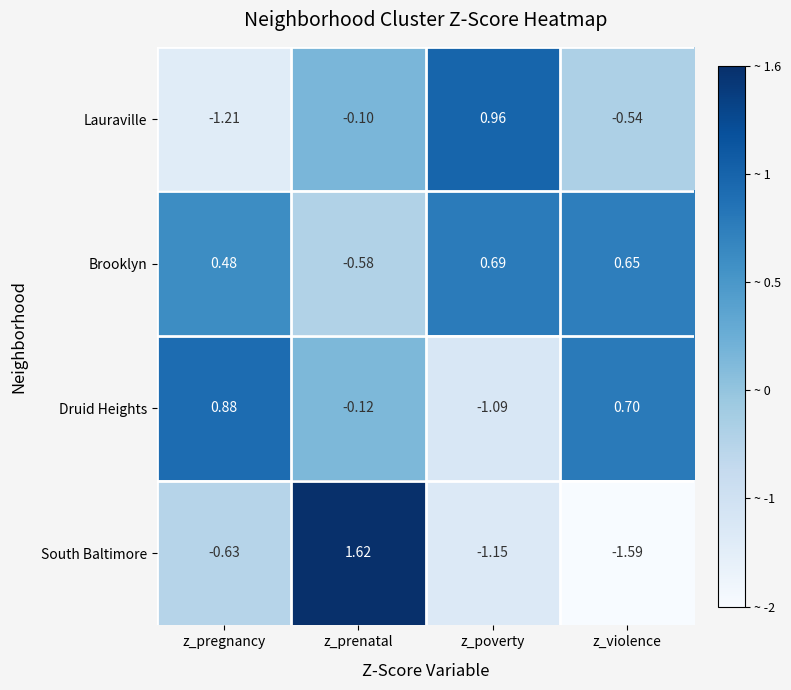

Rank the series by their average value, from lowest to highest.

South Baltimore, Lauraville, Druid Heights, Brooklyn